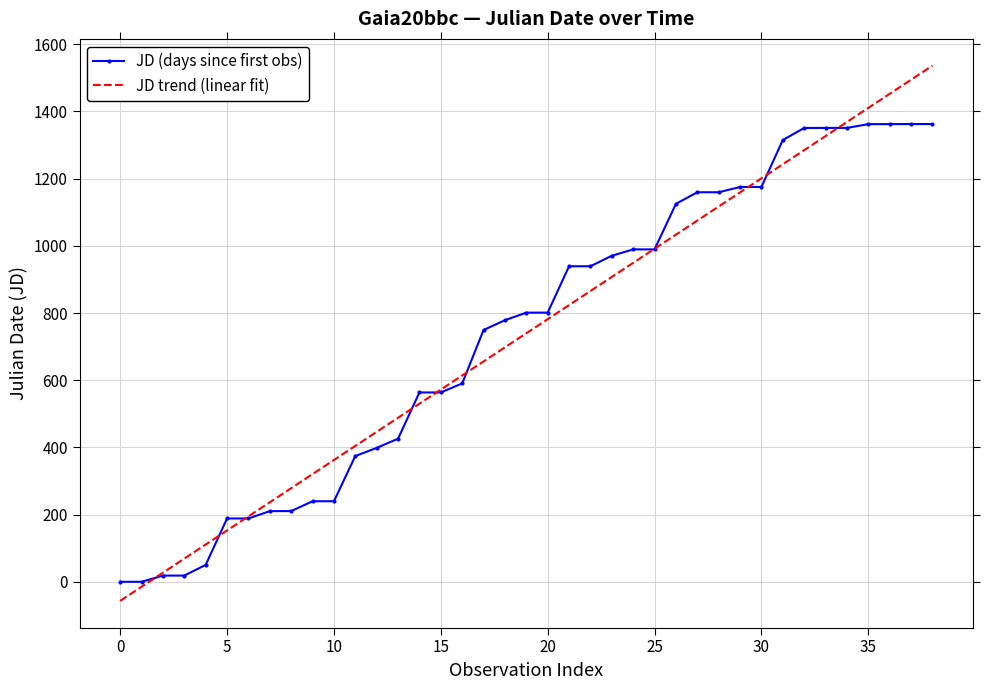

Rank the series by their maximum value, from lowest to highest.

JD (days since first obs), JD trend (linear fit)